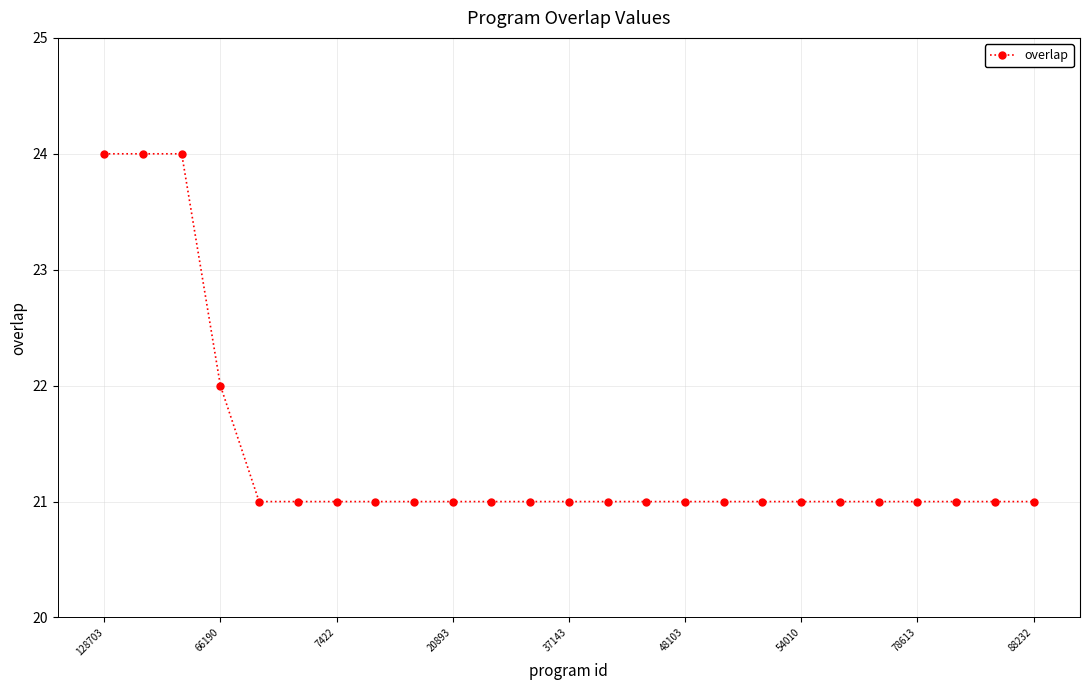

Is this an area chart (filled region under the line)?

No